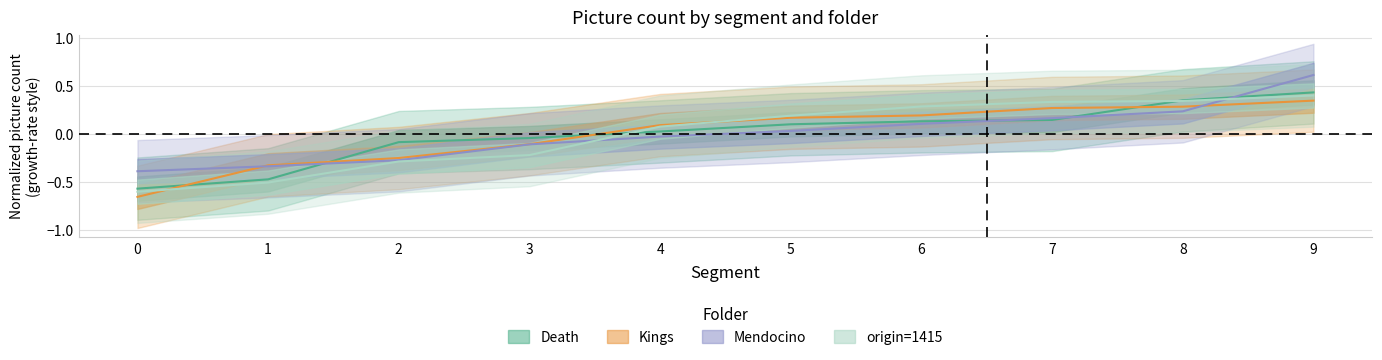

Between 2 and 3, which is larger?

3